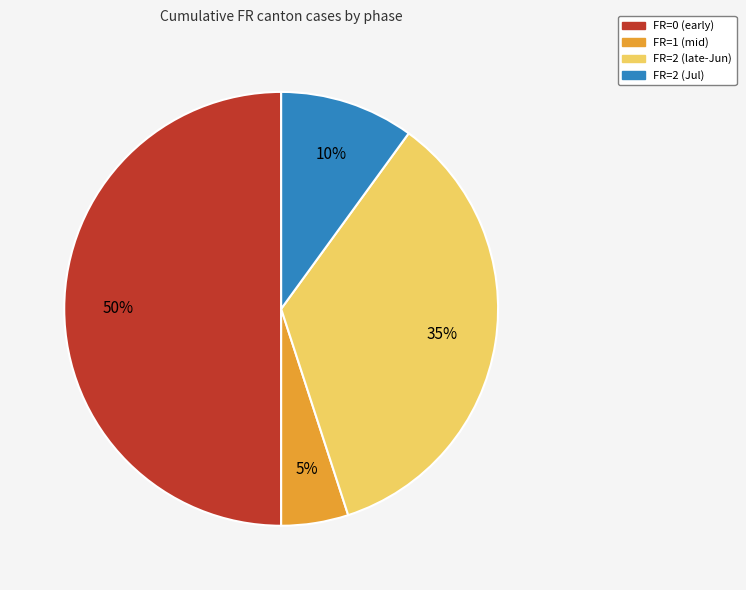

Between FR=2 (Jul) and FR=2 (late-Jun), which is larger?

FR=2 (late-Jun)